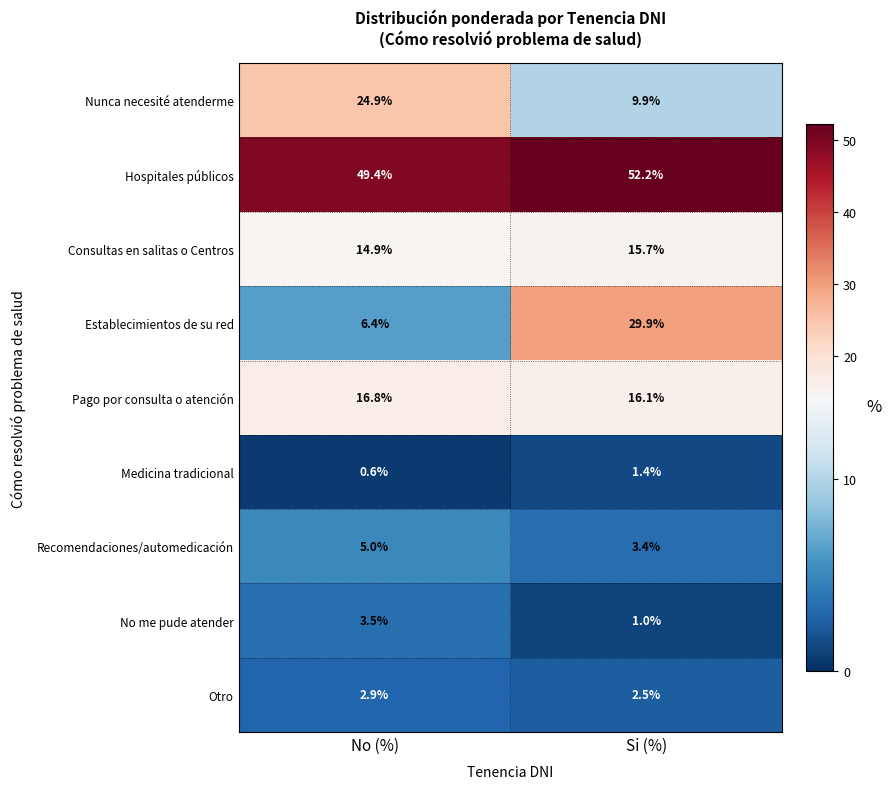

Reading left to right, list all the values displayed in this chart.

Nunca necesité atenderme: 24.9	9.9
Hospitales públicos: 49.4	52.2
Consultas en salitas o Centros: 14.9	15.7
Establecimientos de su red: 6.4	29.9
Pago por consulta o atención: 16.8	16.1
Medicina tradicional: 0.6	1.4
Recomendaciones/automedicación: 5.0	3.4
No me pude atender: 3.5	1.0
Otro: 2.9	2.5